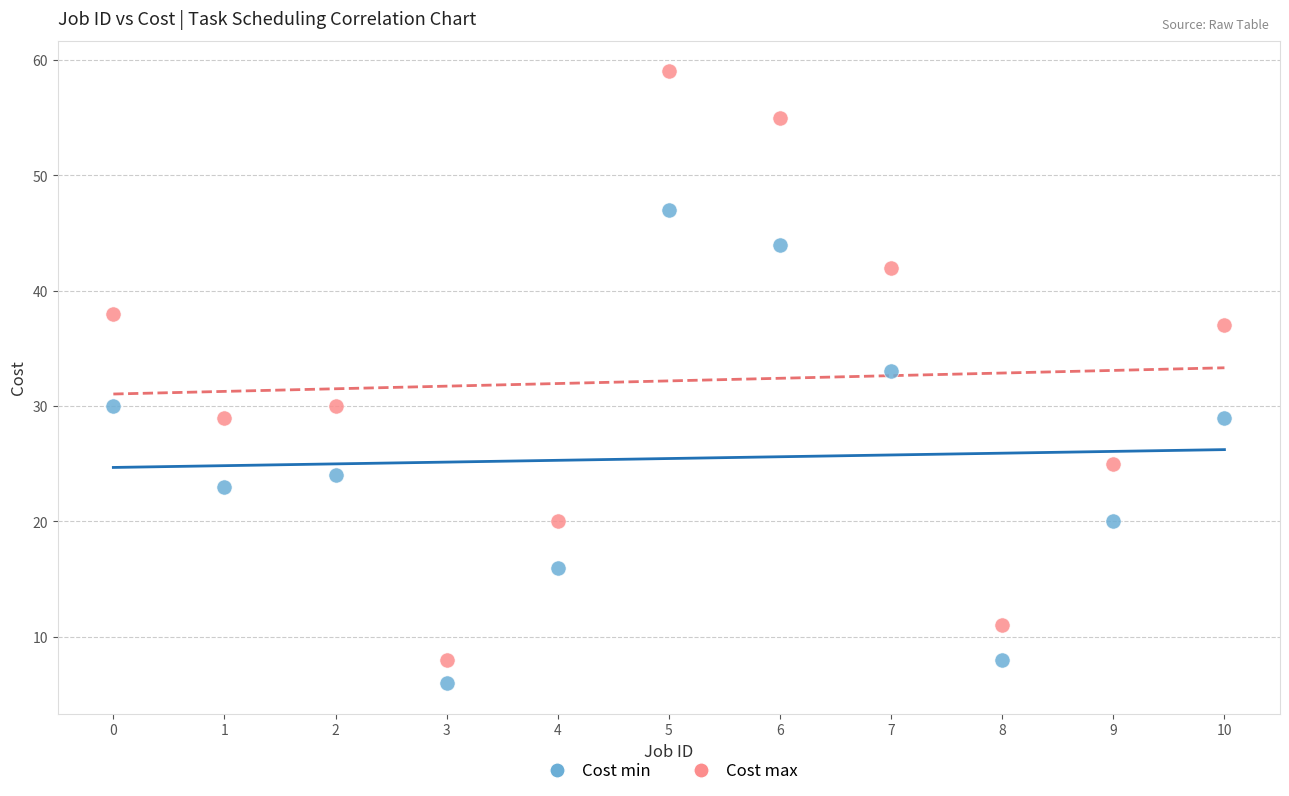

In the Cost min series, what Y value is closest to 26?

24